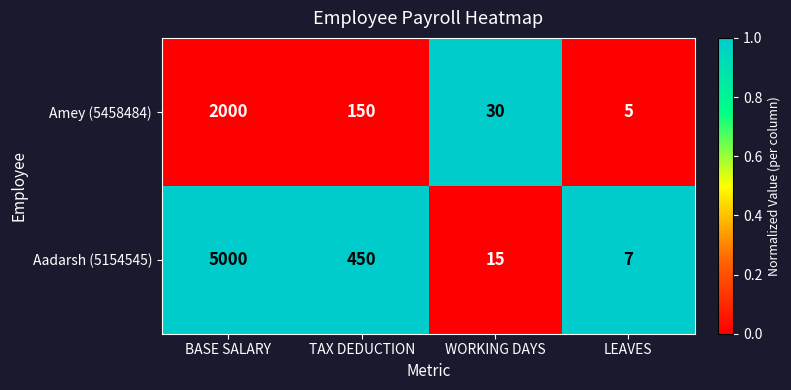

List the series in order of their overall mean, lowest first.

Amey (5458484), Aadarsh (5154545)